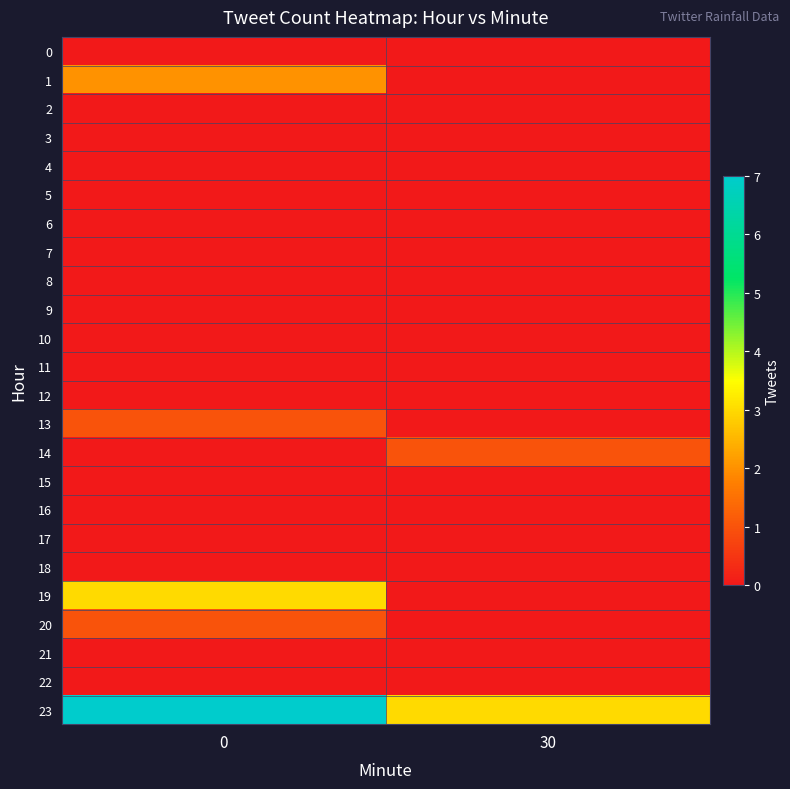

How many distinct data groups are displayed?

24